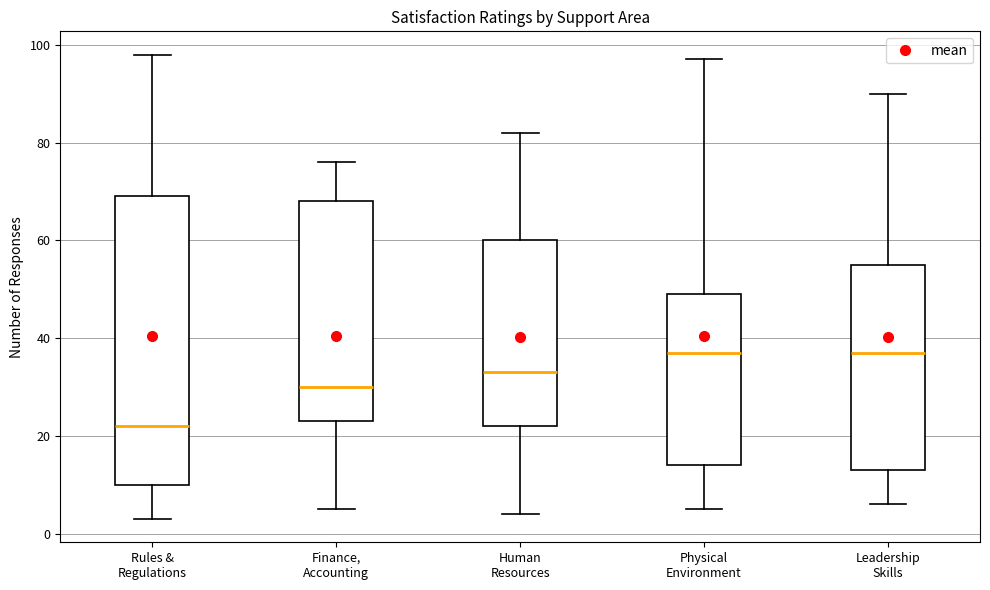

Reading left to right, read every box against the y-axis: the position of its median line, the range the box covers, and the ends of its whiskers. The values are not printed on the chart, so give them approximately, as read against the axis.

Rules & Regulations: median 22, box 10 to 70, whiskers 4 to 98
Finance, Accounting: median 30, box 24 to 68, whiskers 6 to 76
Human Resources: median 34, box 22 to 60, whiskers 4 to 82
Physical Environment: median 38, box 14 to 50, whiskers 6 to 98
Leadership Skills: median 38, box 14 to 56, whiskers 6 to 90